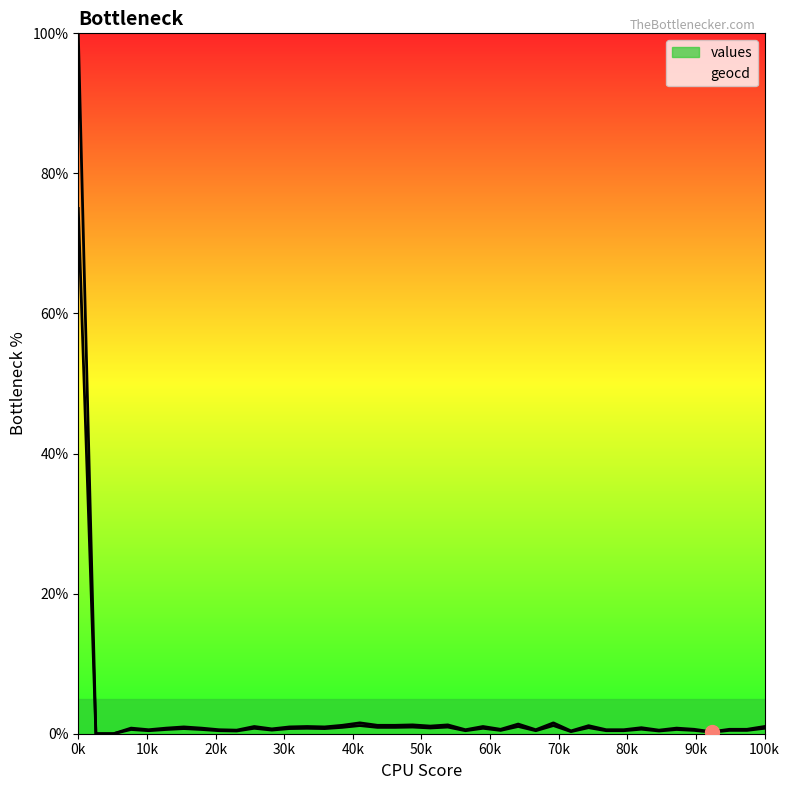

List the series in order of their peak value, highest first.

values, geocd